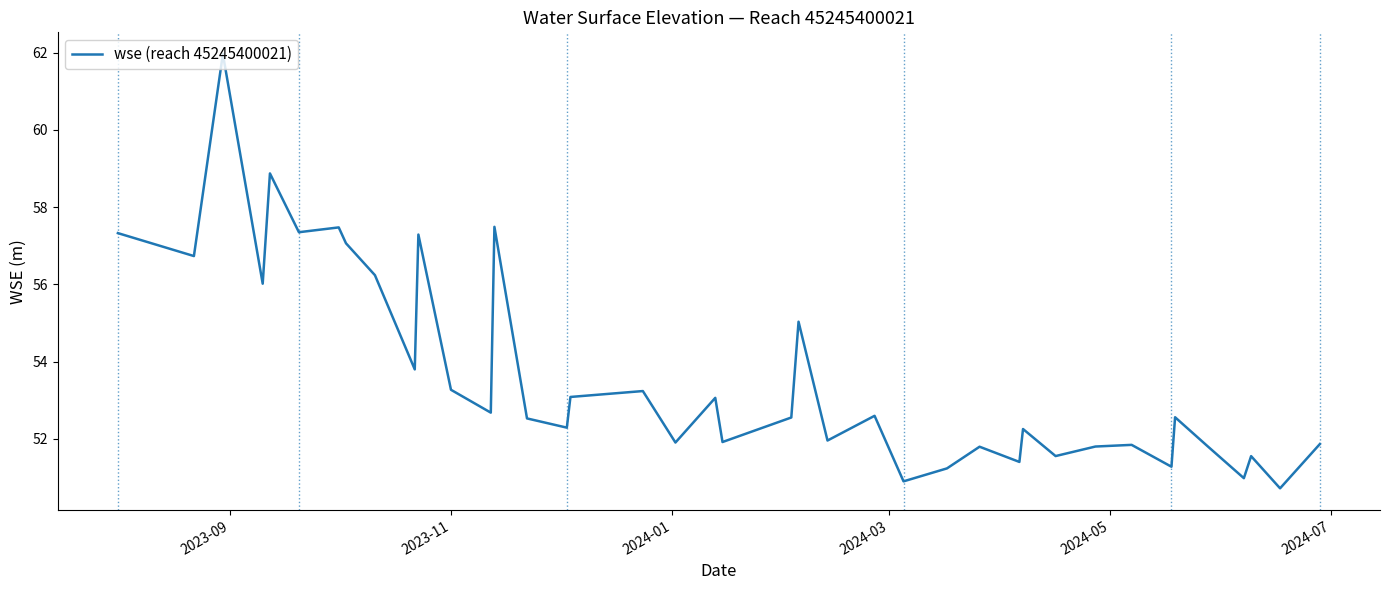

What is the minimum value shown in the chart?

50.7